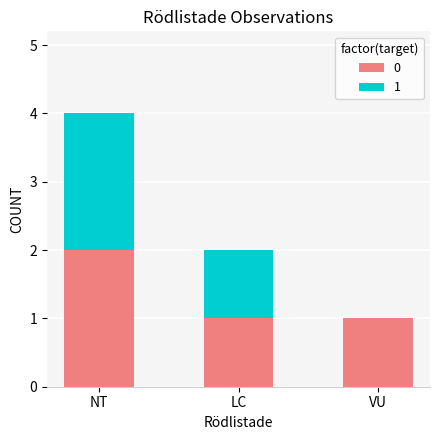

At which category is the sum across all series the highest?

NT